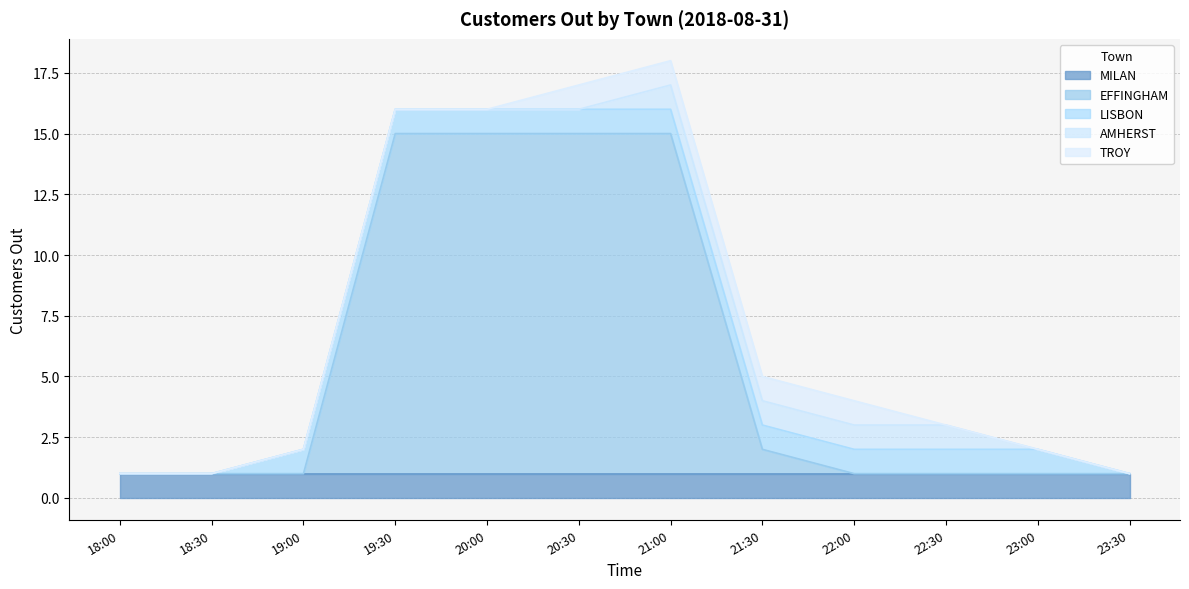

What is the approximate value of MILAN at 22:30?

1